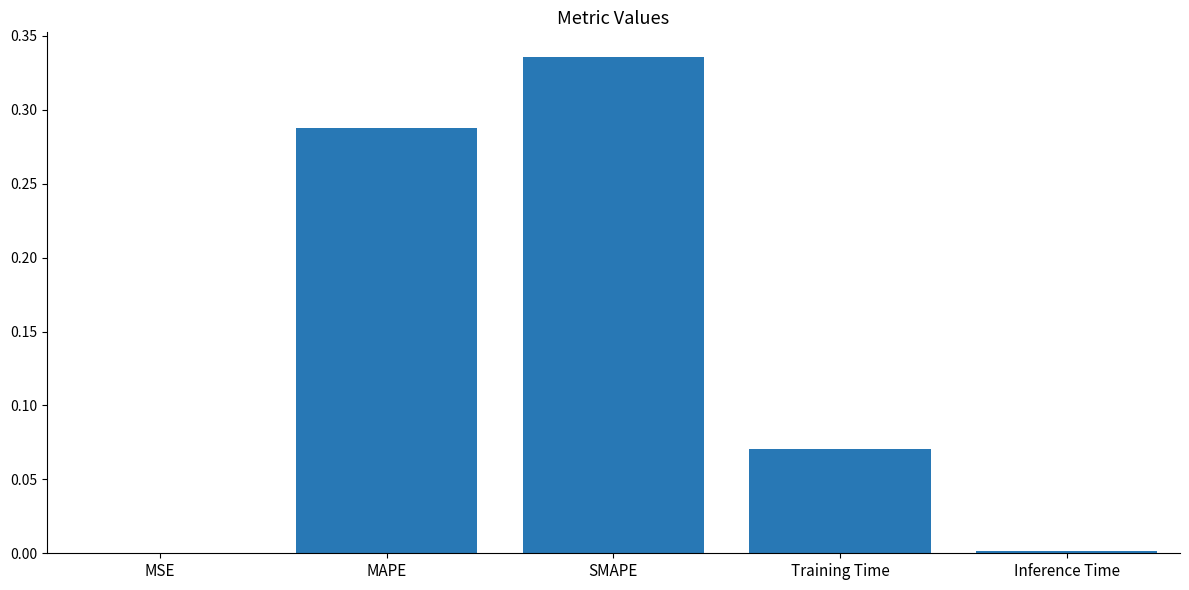

At which category does the chart reach its peak across all series?

SMAPE